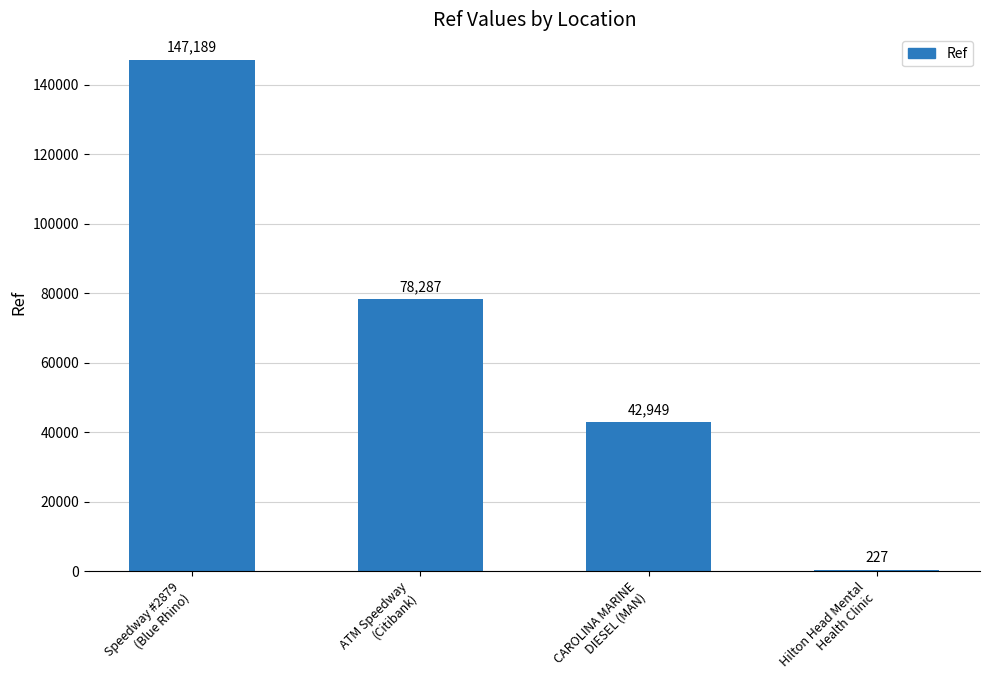

What is the sum of all values?

268652